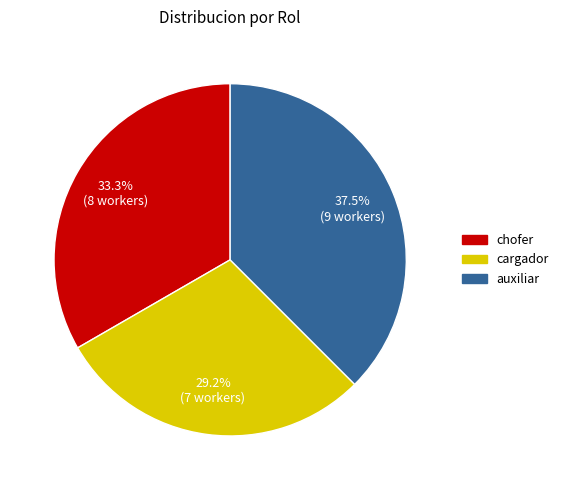

What is the largest slice in the pie chart?

auxiliar